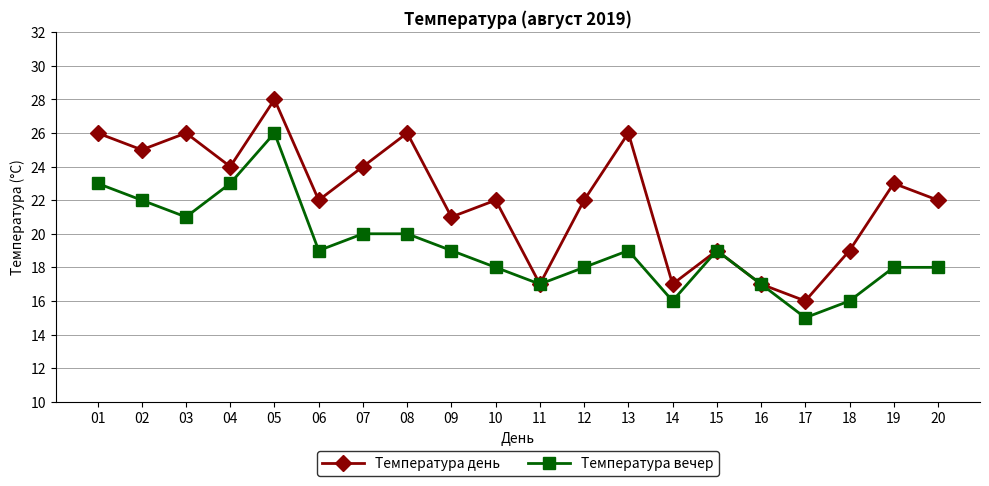

What is the value of the Температура день point at the 10th from the left?

22